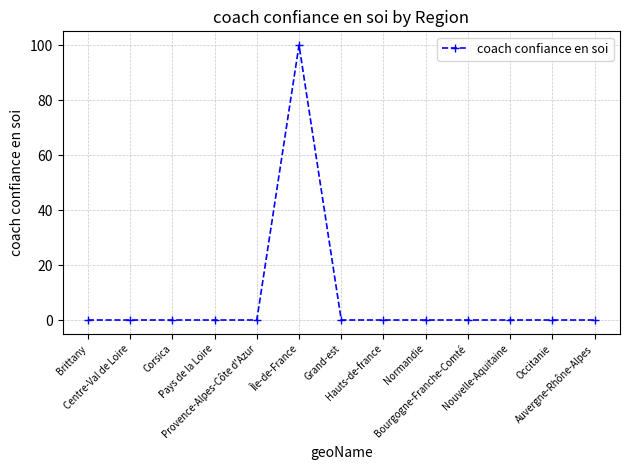

Reading left to right, what are all the values shown in this chart?

Brittany=0	Centre-Val de Loire=0	Corsica=0	Pays de la Loire=0	Provence-Alpes-Côte d'Azur=0	Île-de-France=100	Grand-est=0	Hauts-de-france=0	Normandie=0	Bourgogne-Franche-Comté=0	Nouvelle-Aquitaine=0	Occitanie=0	Auvergne-Rhône-Alpes=0